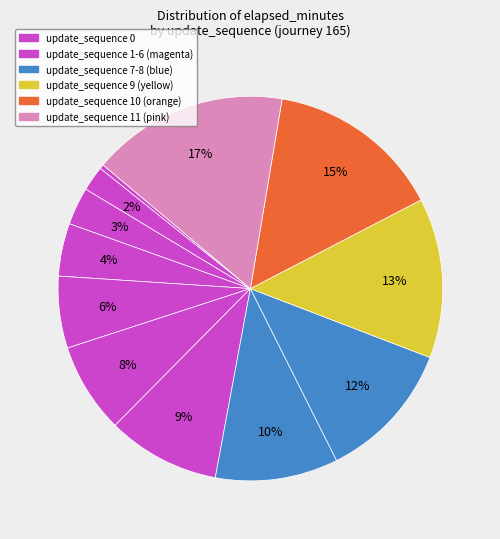

Count the number of slices in the pie.

12